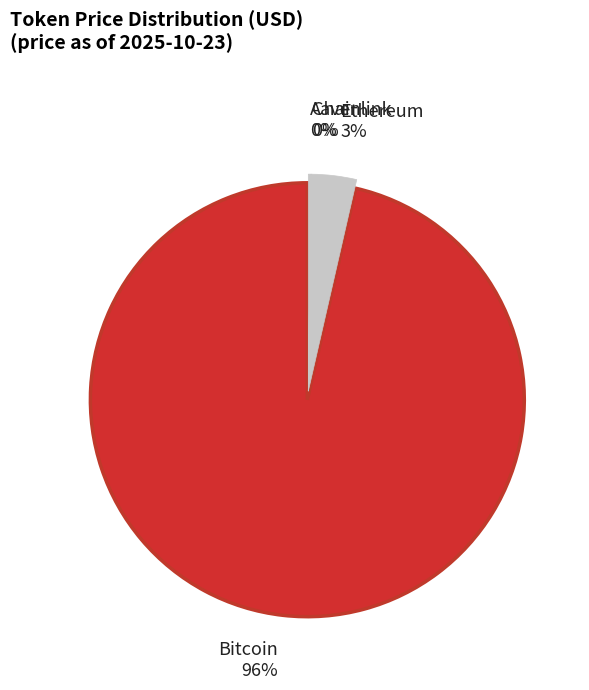

Combined, do Ethereum and Chainlink account for over 50%?

No